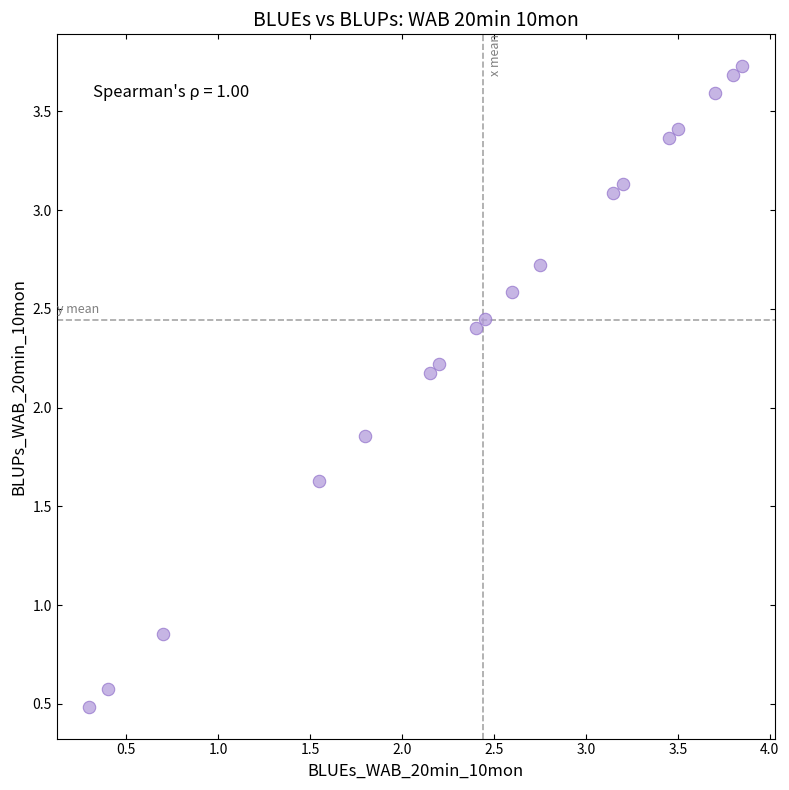

What is the range of X values (max minus min)?

3.6